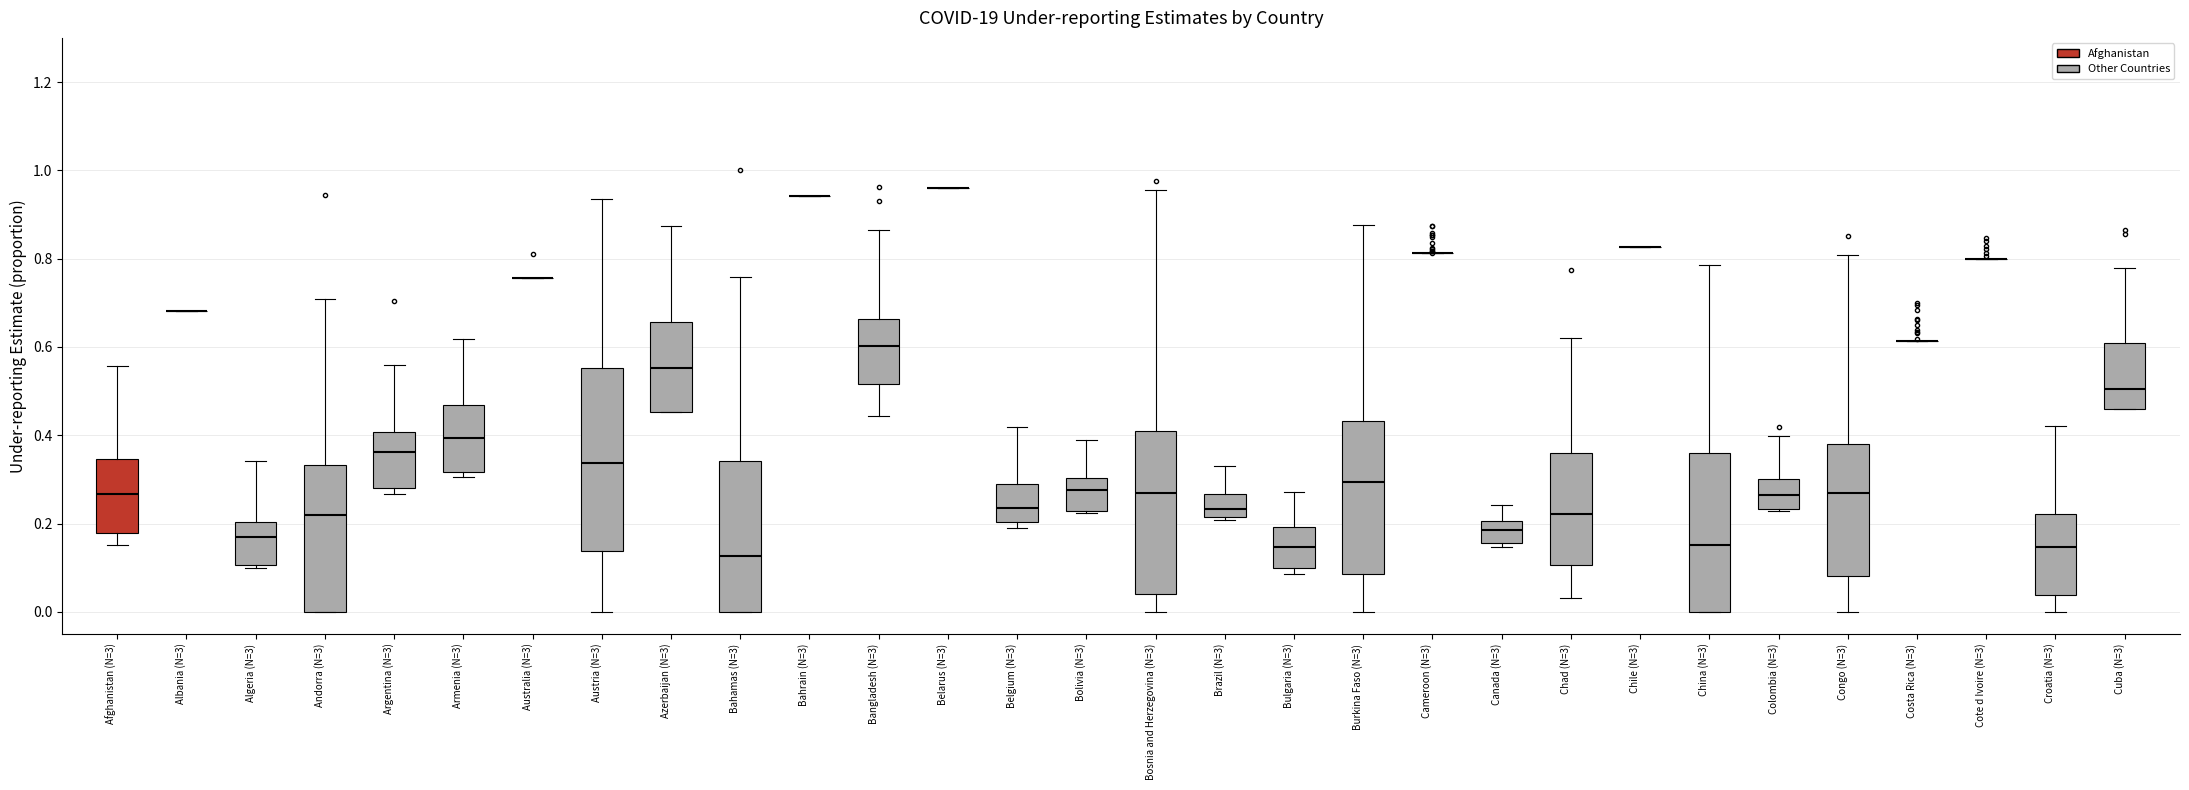

Reading left to right, transcribe this box plot: for each box, give where its median line is, the range the box spans, and where its two whiskers end, as read against the y-axis. The values are not printed on the chart, so give them approximately, as read against the axis.

Afghanistan (N=3): median 0.26, box 0.18 to 0.34, whiskers 0.16 to 0.56
Albania (N=3): box collapsed to a line at 0.68, whiskers 0.68 to 0.68
Algeria (N=3): median 0.16, box 0.10 to 0.20, whiskers 0.10 (just below the box's lower edge) to 0.34
Andorra (N=3): median 0.22, box 0.00 to 0.34, whiskers 0.00 to 0.70
Argentina (N=3): median 0.36, box 0.28 to 0.40, whiskers 0.26 to 0.56
Armenia (N=3): median 0.40, box 0.32 to 0.46, whiskers 0.30 to 0.62
Australia (N=3): box collapsed to a line at 0.76, whiskers 0.76 to 0.76
Austria (N=3): median 0.34, box 0.14 to 0.56, whiskers 0.00 to 0.94
Azerbaijan (N=3): median 0.56, box 0.46 to 0.66, whiskers 0.46 to 0.88
Bahamas (N=3): median 0.12, box 0.00 to 0.34, whiskers 0.00 to 0.76
Bahrain (N=3): box collapsed to a line at 0.94, whiskers 0.94 to 0.94
Bangladesh (N=3): median 0.60, box 0.52 to 0.66, whiskers 0.44 to 0.86
Belarus (N=3): box collapsed to a line at 0.96, whiskers 0.96 to 0.96
Belgium (N=3): median 0.24, box 0.20 to 0.30, whiskers 0.18 to 0.42
Bolivia (N=3): median 0.28, box 0.22 to 0.30, whiskers 0.22 to 0.38
Bosnia and Herzegovina (N=3): median 0.26, box 0.04 to 0.42, whiskers 0.00 to 0.96
Brazil (N=3): median 0.24, box 0.22 to 0.26, whiskers 0.20 to 0.34
Bulgaria (N=3): median 0.14, box 0.10 to 0.20, whiskers 0.08 to 0.28
Burkina Faso (N=3): median 0.30, box 0.08 to 0.44, whiskers 0.00 to 0.88
Cameroon (N=3): box collapsed to a line at 0.82, whiskers 0.82 to 0.82
Canada (N=3): median 0.18, box 0.16 to 0.20, whiskers 0.14 to 0.24
Chad (N=3): median 0.22, box 0.10 to 0.36, whiskers 0.04 to 0.62
Chile (N=3): box collapsed to a line at 0.82, whiskers 0.82 to 0.82
China (N=3): median 0.16, box 0.00 to 0.36, whiskers 0.00 to 0.78
Colombia (N=3): median 0.26, box 0.24 to 0.30, whiskers 0.22 to 0.40
Congo (N=3): median 0.28, box 0.08 to 0.38, whiskers 0.00 to 0.80
Costa Rica (N=3): box collapsed to a line at 0.62, whiskers 0.62 to 0.62
Cote d Ivoire (N=3): box collapsed to a line at 0.80, whiskers 0.80 to 0.80
Croatia (N=3): median 0.14, box 0.04 to 0.22, whiskers 0.00 to 0.42
Cuba (N=3): median 0.50, box 0.46 to 0.60, whiskers 0.46 to 0.78